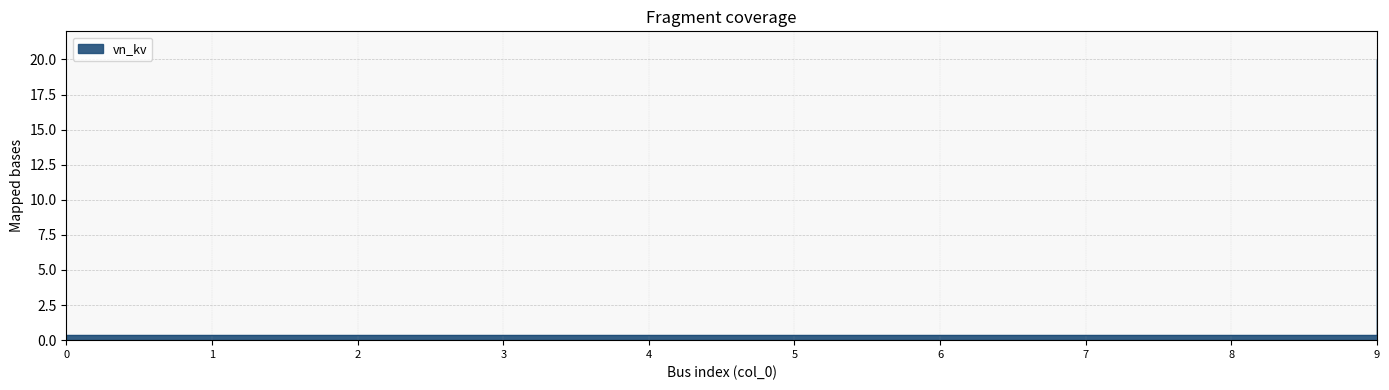

What is the sum of the values at 4 and 7?

0.8